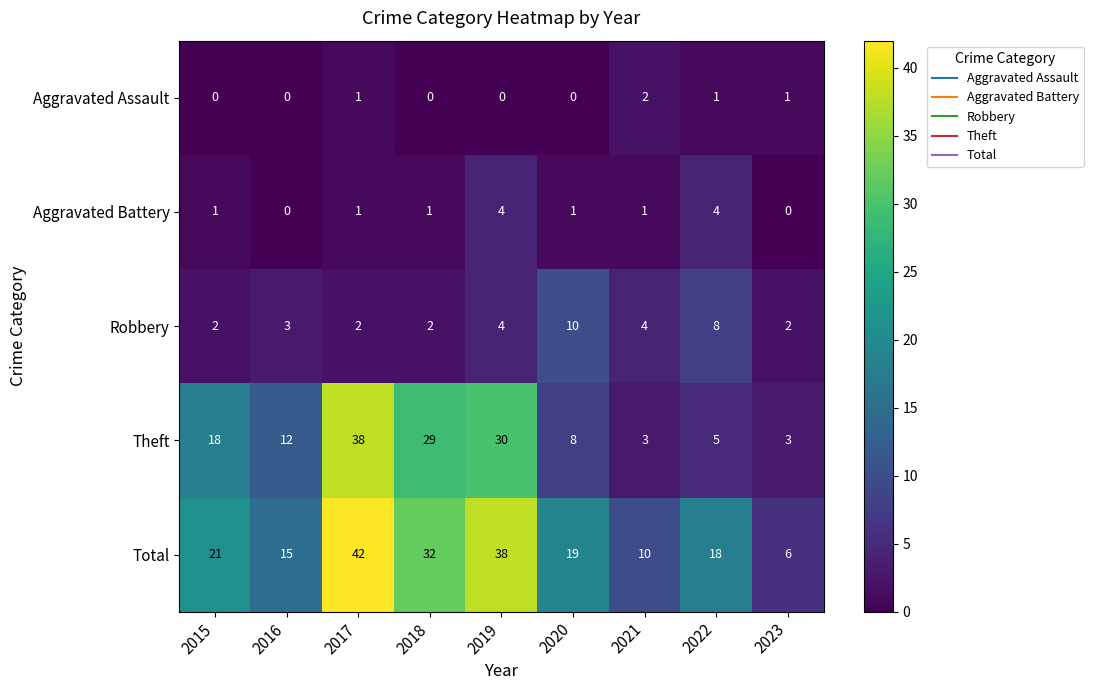

Is it true that Theft equals 12 at 2019?

False